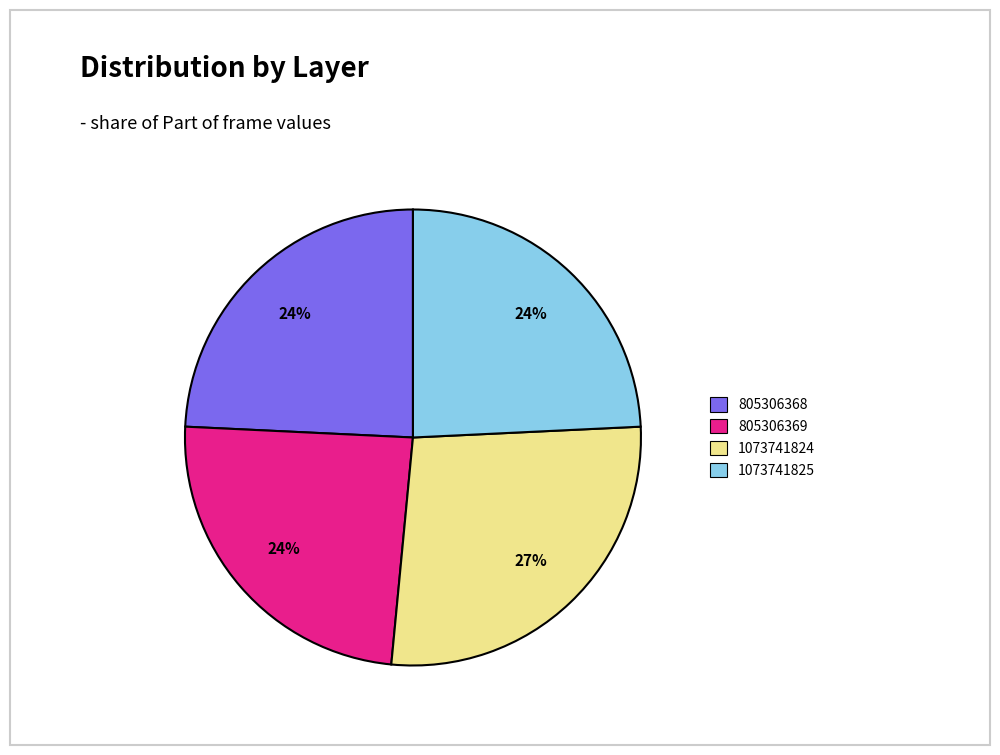

To the nearest percent, what is the average slice percentage?

25%